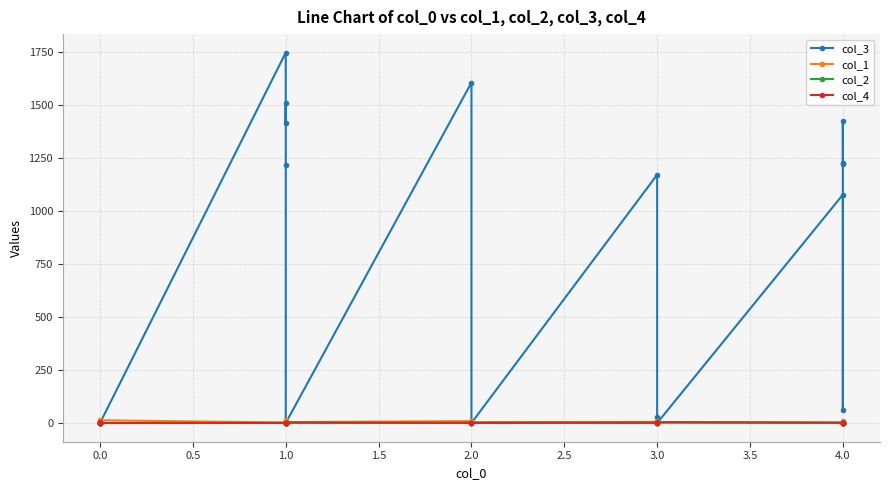

Is it true that col_4 equals 2 at 1.0?

True